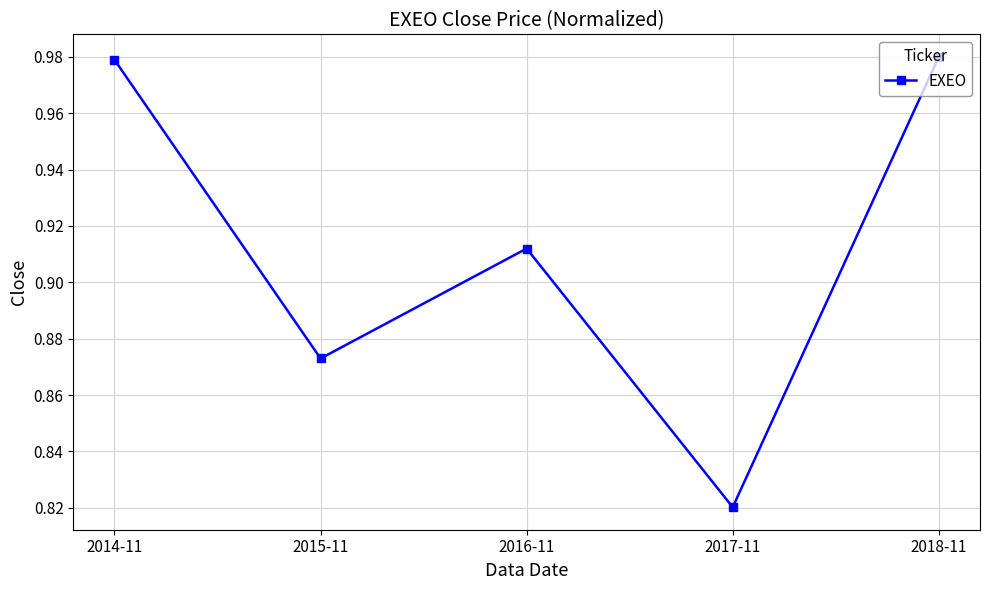

Which category has the lowest value across all series?

2017-11